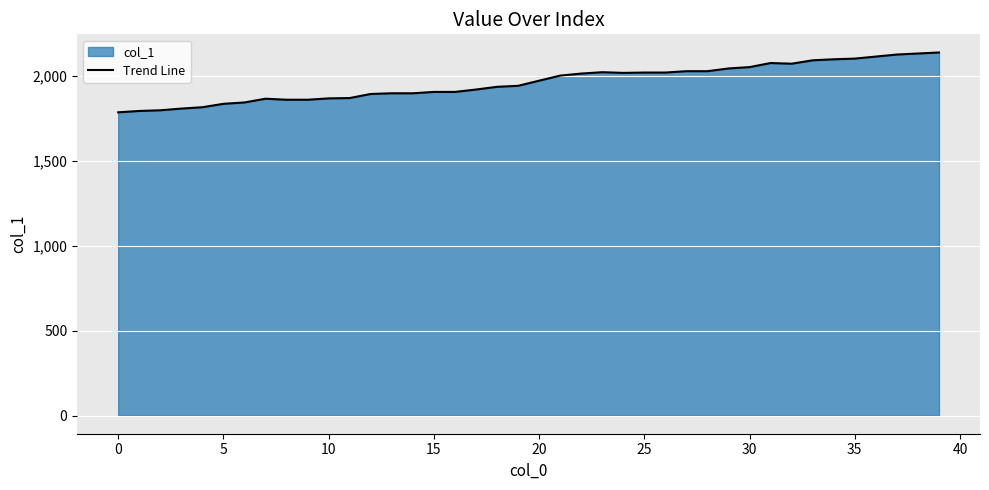

What is the difference between the maximum and minimum values?

352